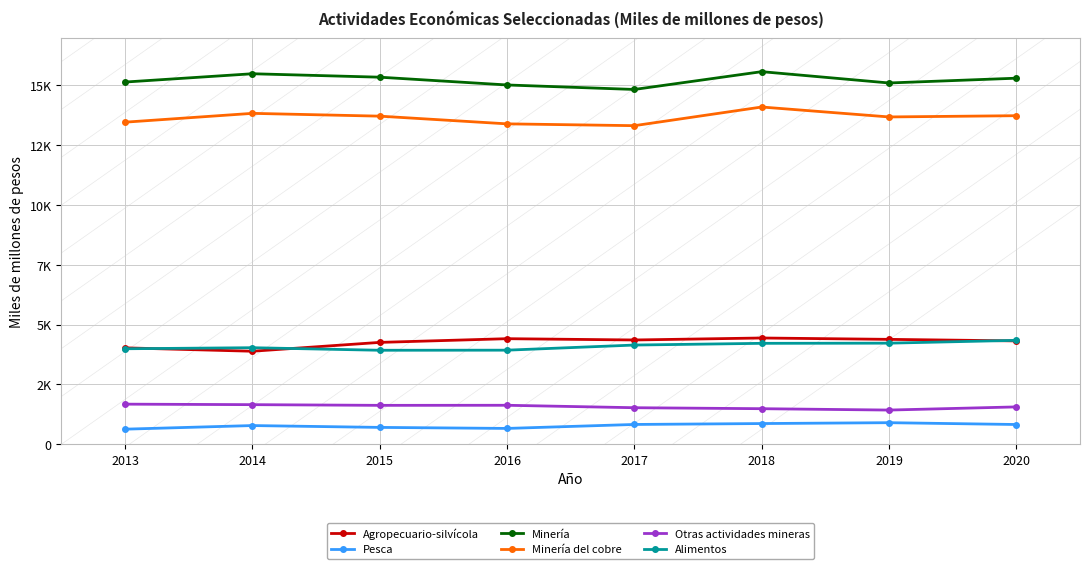

Which series has the widest spread of values?

Minería del cobre